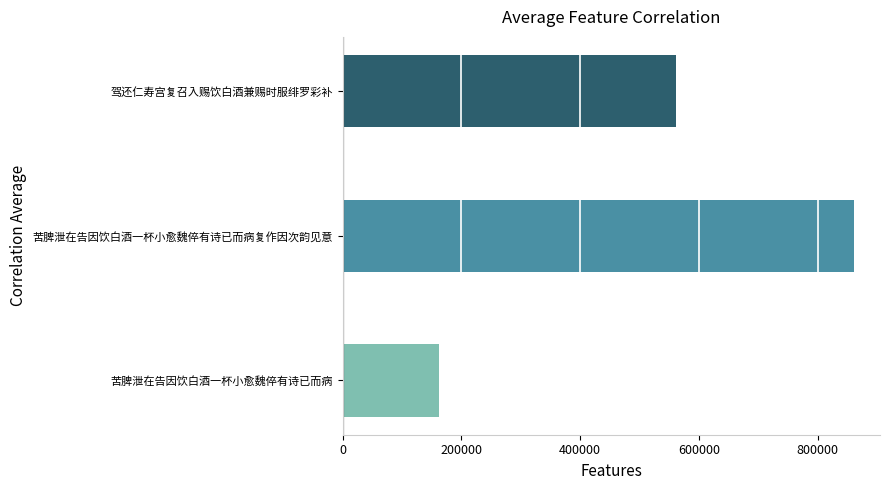

Reading bottom to top, list all the values displayed in this chart.

161476	861650	561748